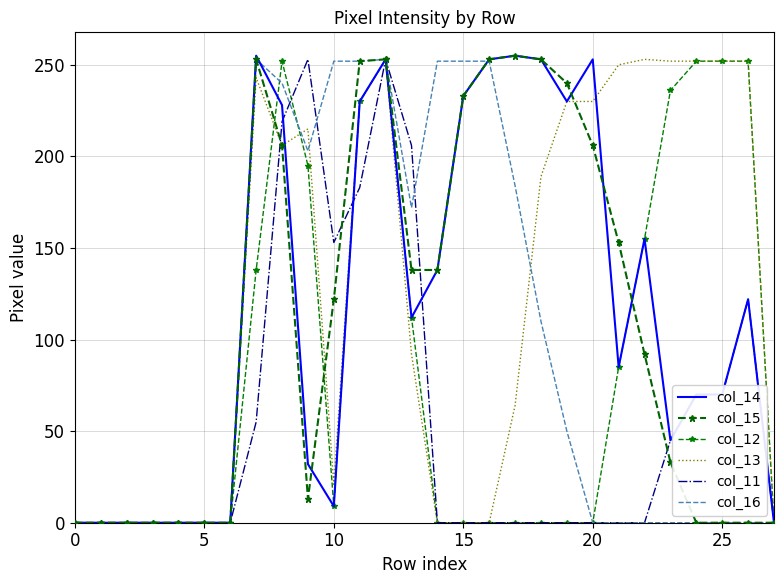

Where does the col_14 series first go above 112?

7